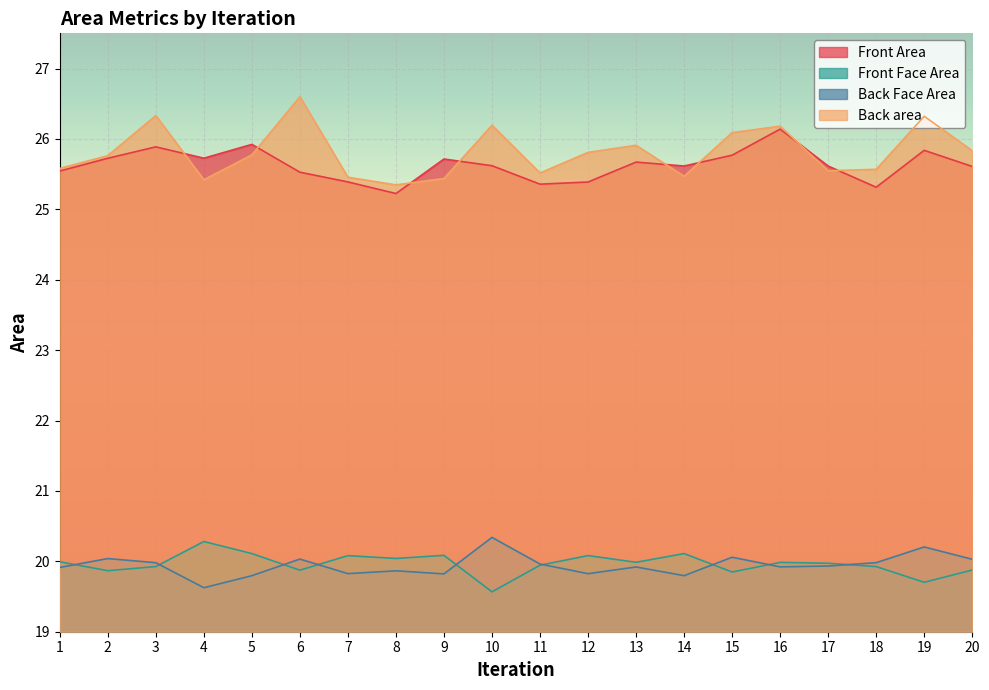

True or false: Back area and Back Face Area cross at least once.

False